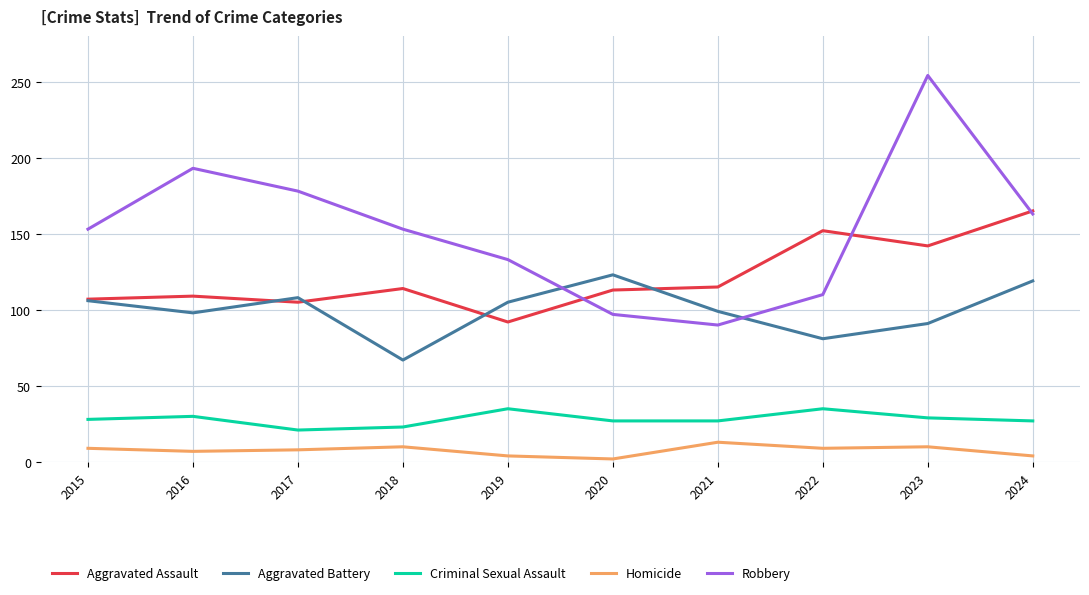

Which series has the widest spread of values?

Robbery